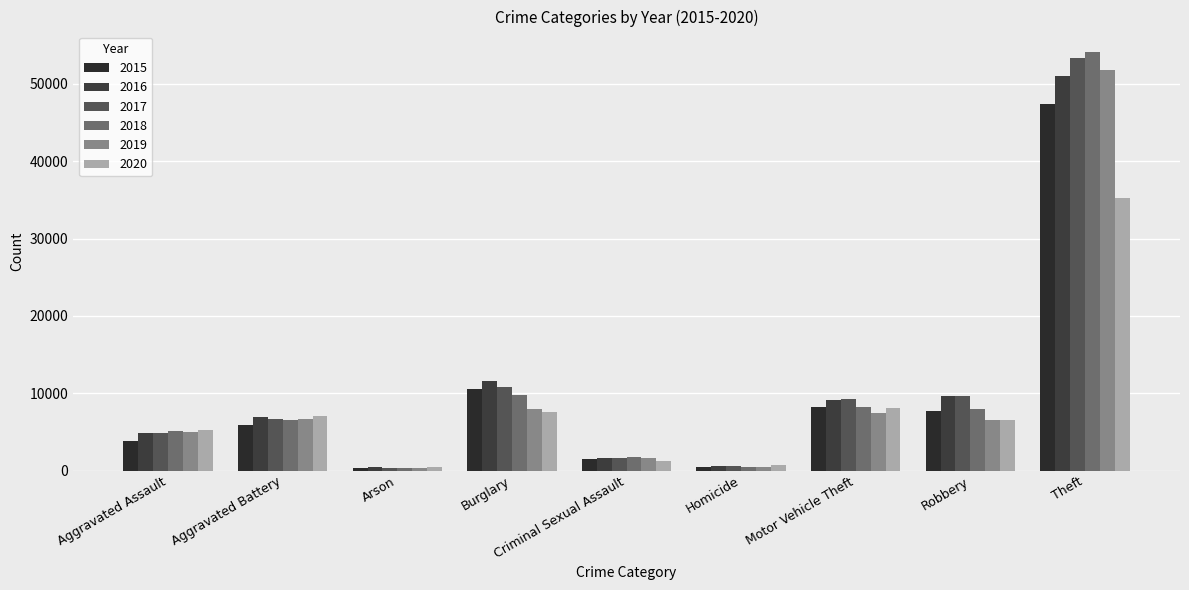

How many data points does each series have?

9